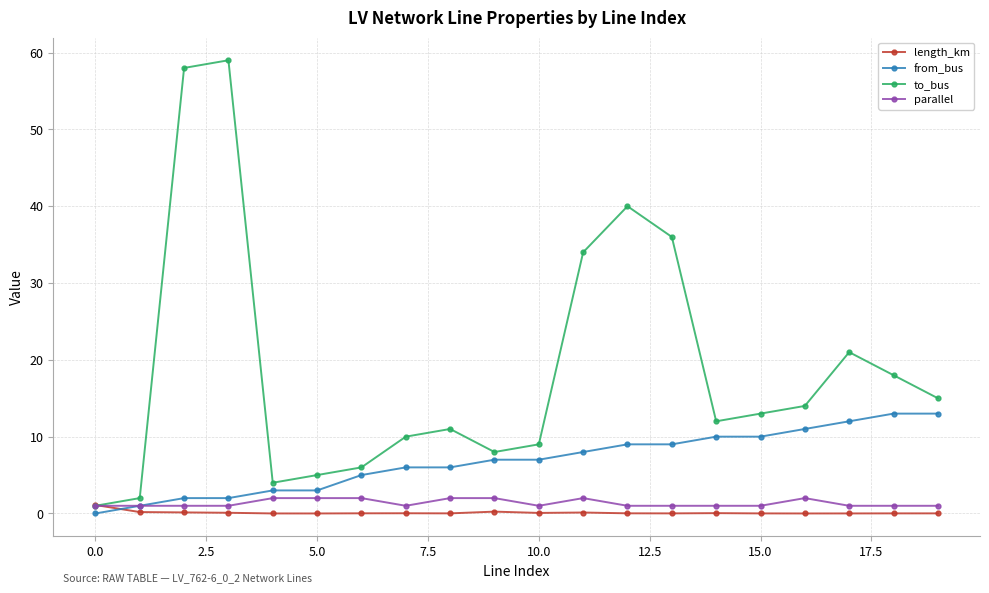

What is the value of the parallel point at the 18th from the left?

1.0